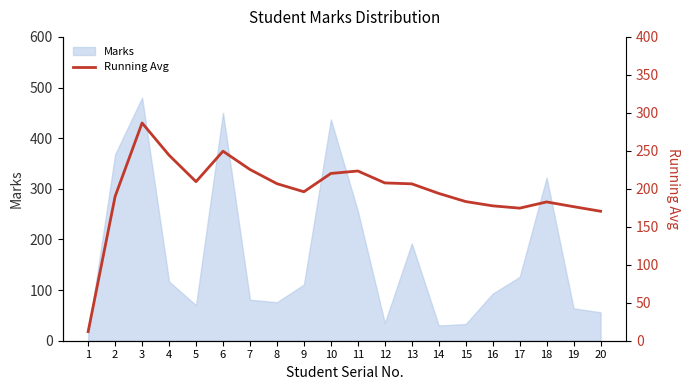

What is the maximum value for Marks?

480